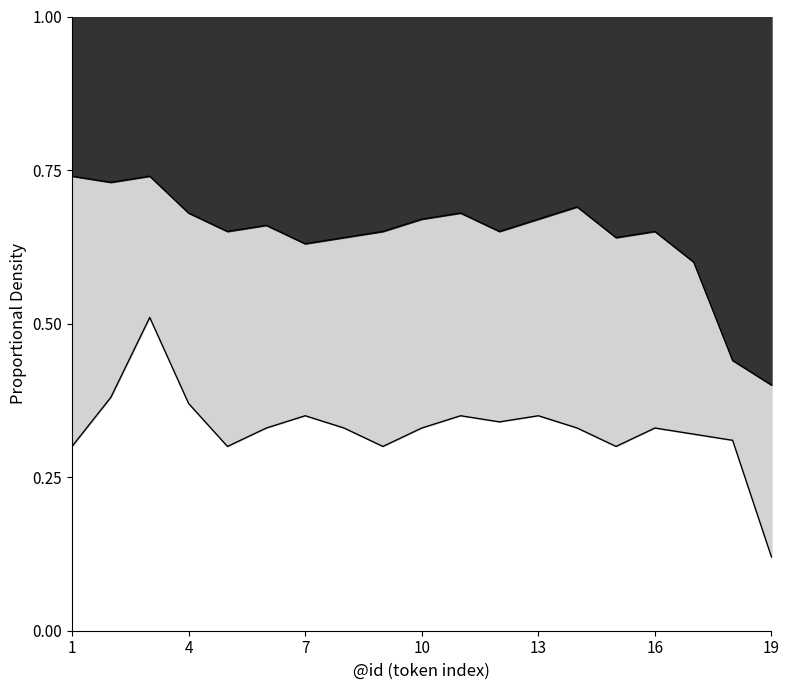

Reading left to right, extract all data points from this chart.

lower_band: 0.3	0.4	0.5	0.4	0.3	0.3	0.3	0.3	0.3	0.3	0.3	0.3	0.3	0.3	0.3	0.3	0.3	0.3	0.1
upper_band: 0.7	0.7	0.7	0.7	0.7	0.7	0.6	0.6	0.7	0.7	0.7	0.7	0.7	0.7	0.6	0.7	0.6	0.4	0.4